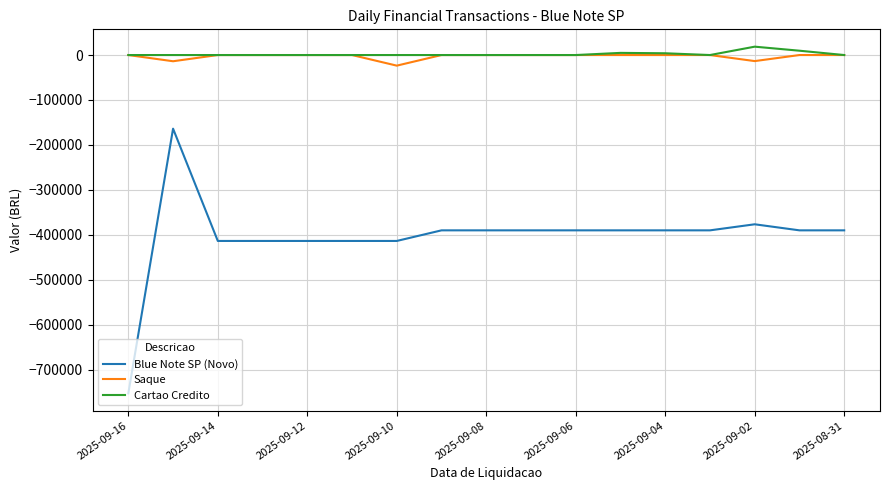

What is the maximum value shown in the chart?

18617.9